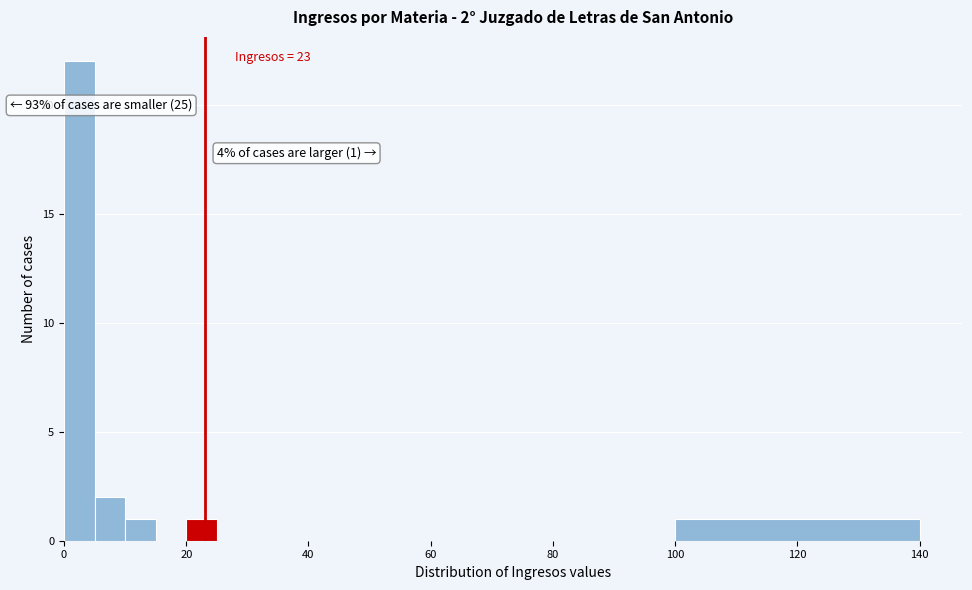

Around what value on the x-axis is the tallest bar? Give the approximate position of its centre, as read against the axis.

2